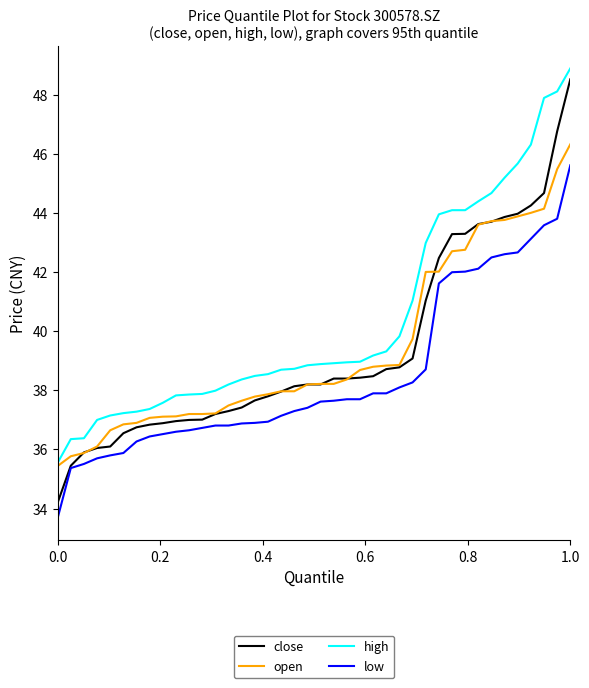

What is the minimum value shown in the chart?

33.7